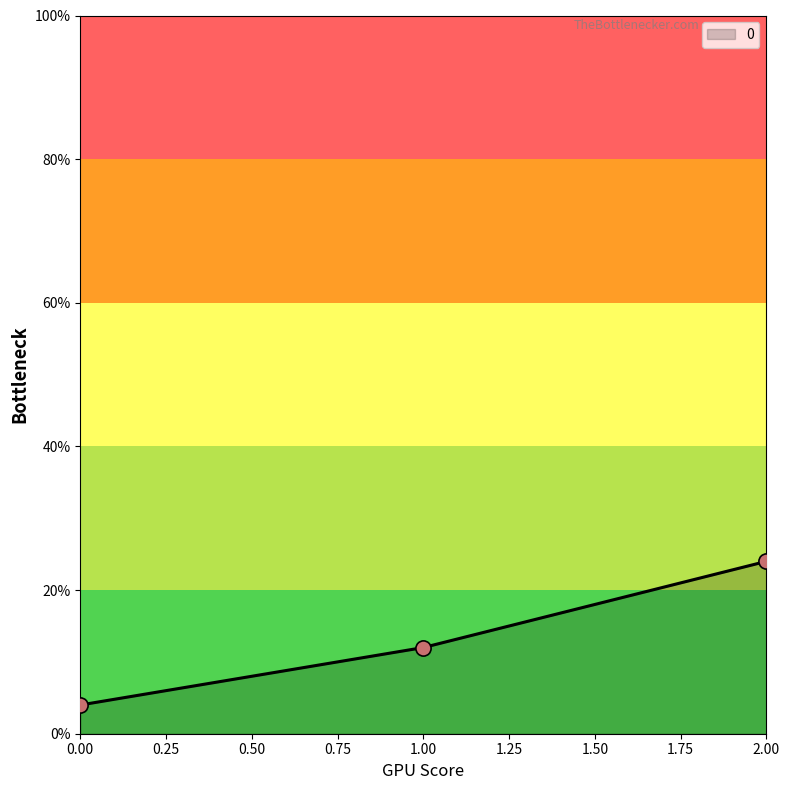

Which has a higher value, 1.00 or 2.00?

2.00